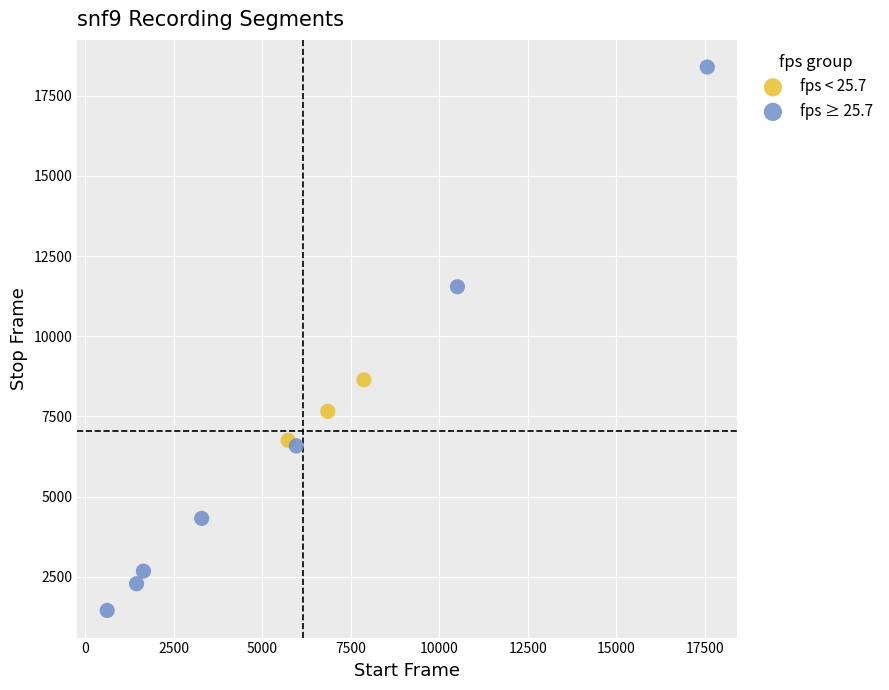

Which series reaches the minimum Y coordinate?

fps ≥ 25.7